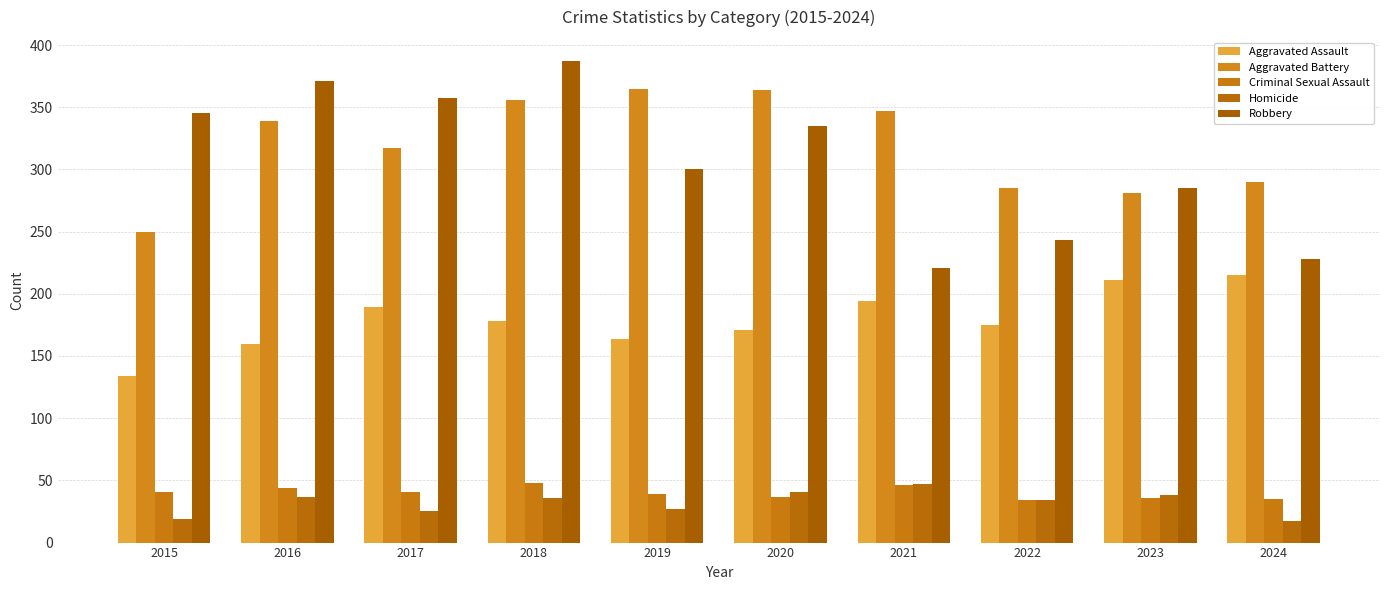

What is the difference between the maximum and minimum values in the Robbery series?

166